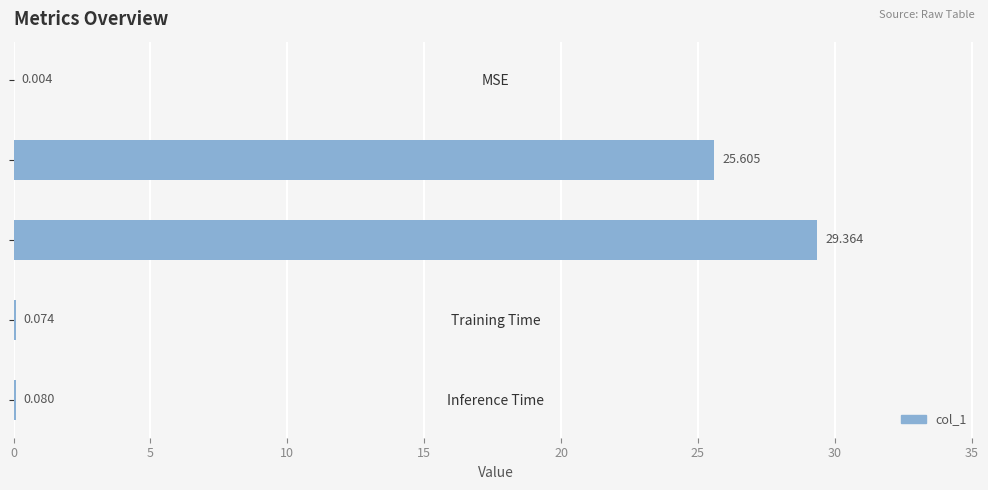

At which category does the chart reach its peak across all series?

SMAPE